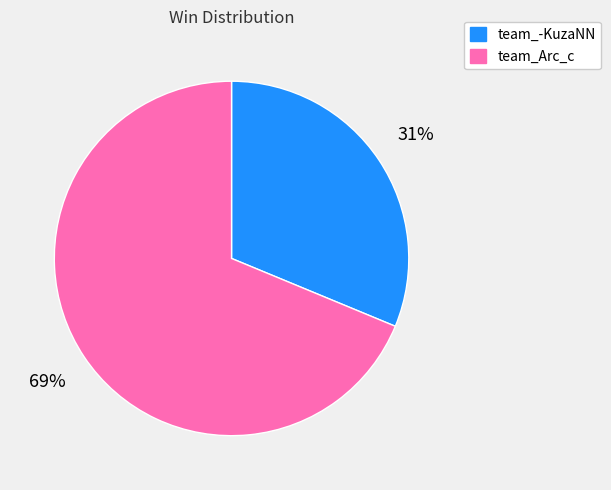

Which slice represents more than half of the pie?

team_Arc_c